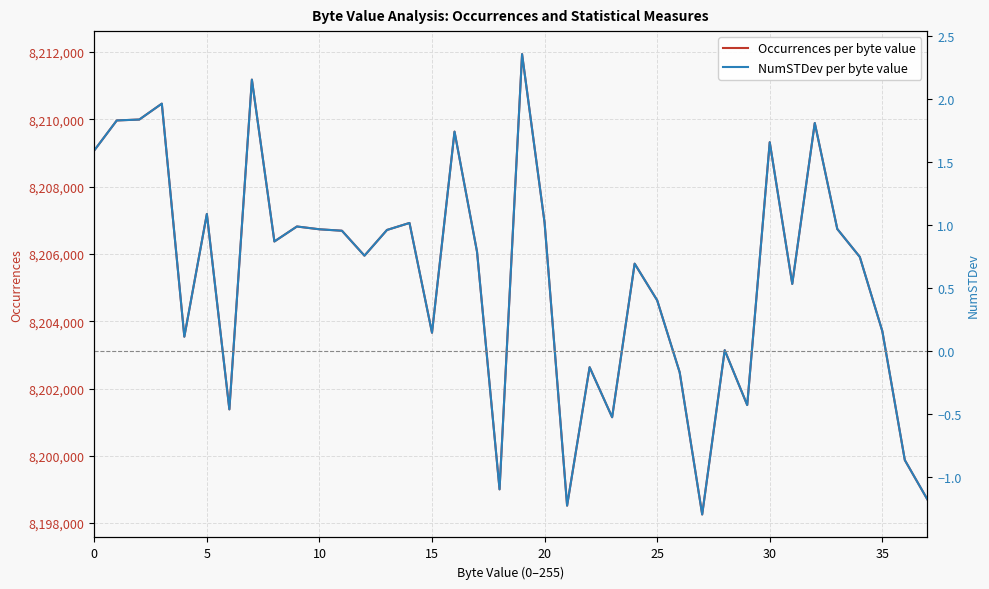

Rank the series by their average value, from highest to lowest.

Occurrences per byte value, NumSTDev per byte value